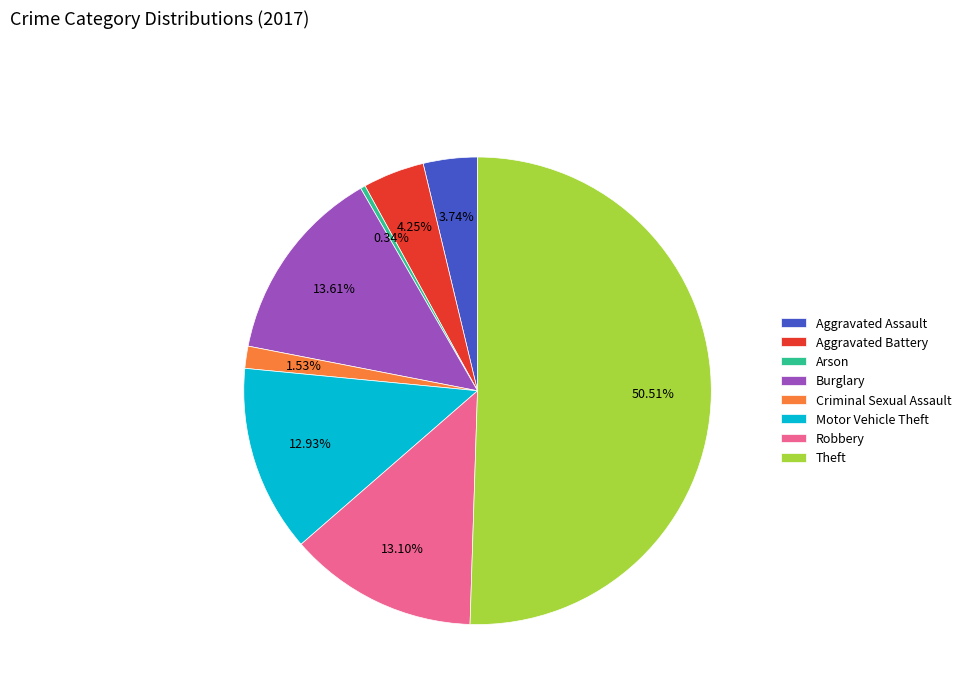

How many segments does this pie chart have?

8